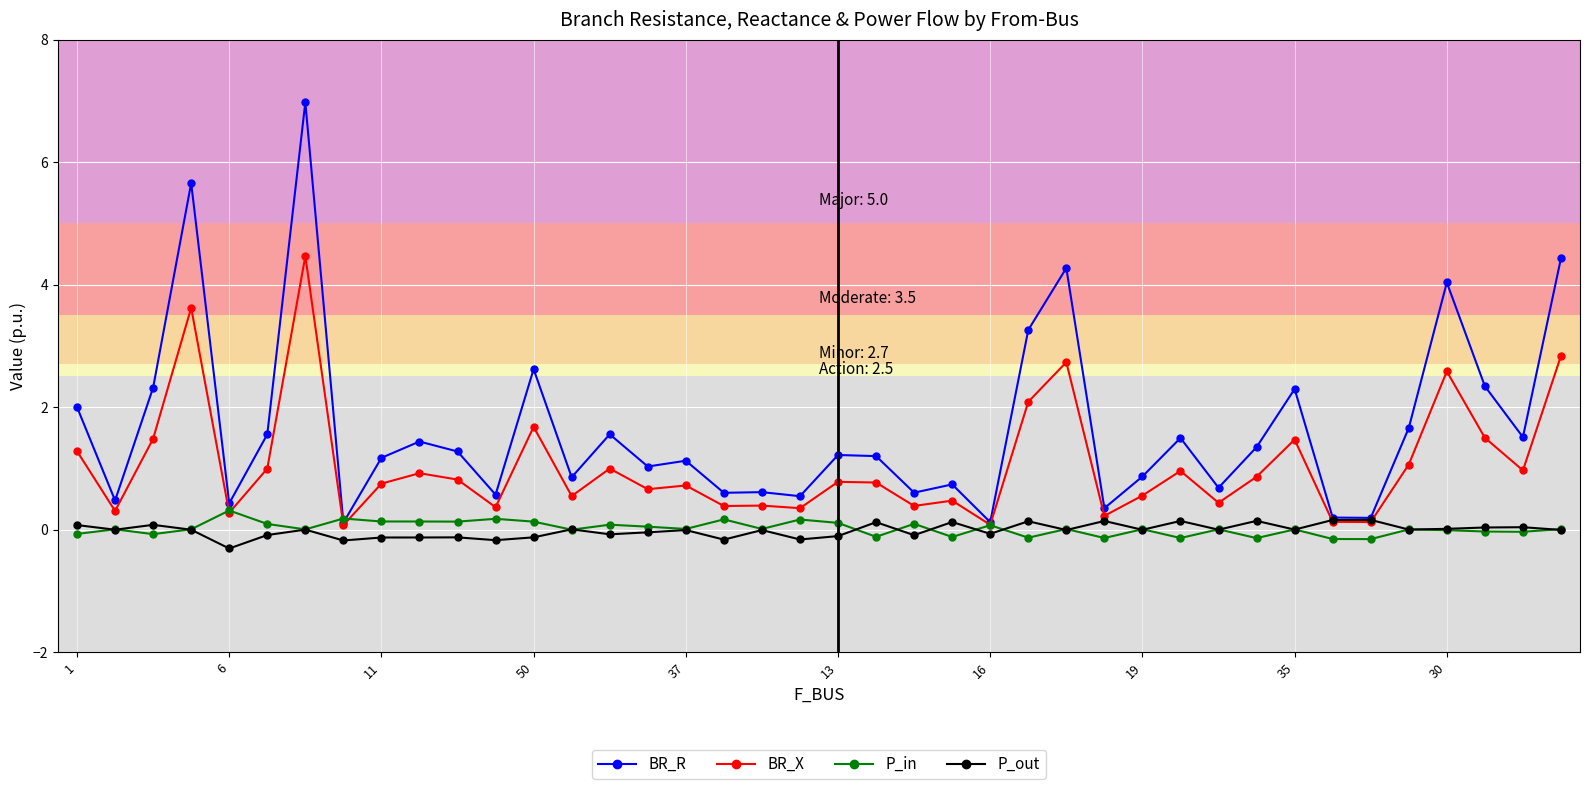

List the series in order of their peak value, highest first.

BR_R, BR_X, P_in, P_out